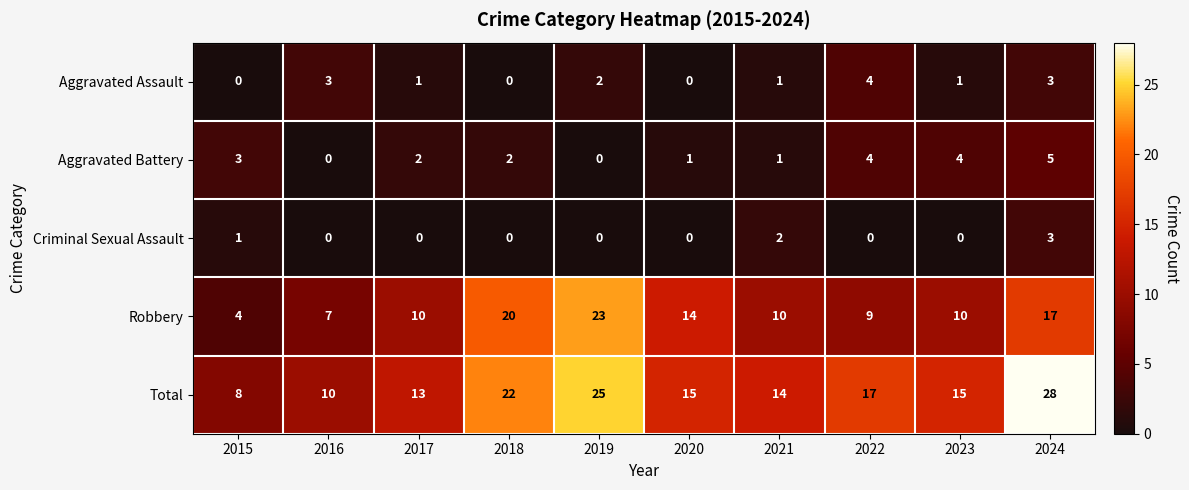

How many distinct data groups are displayed?

5